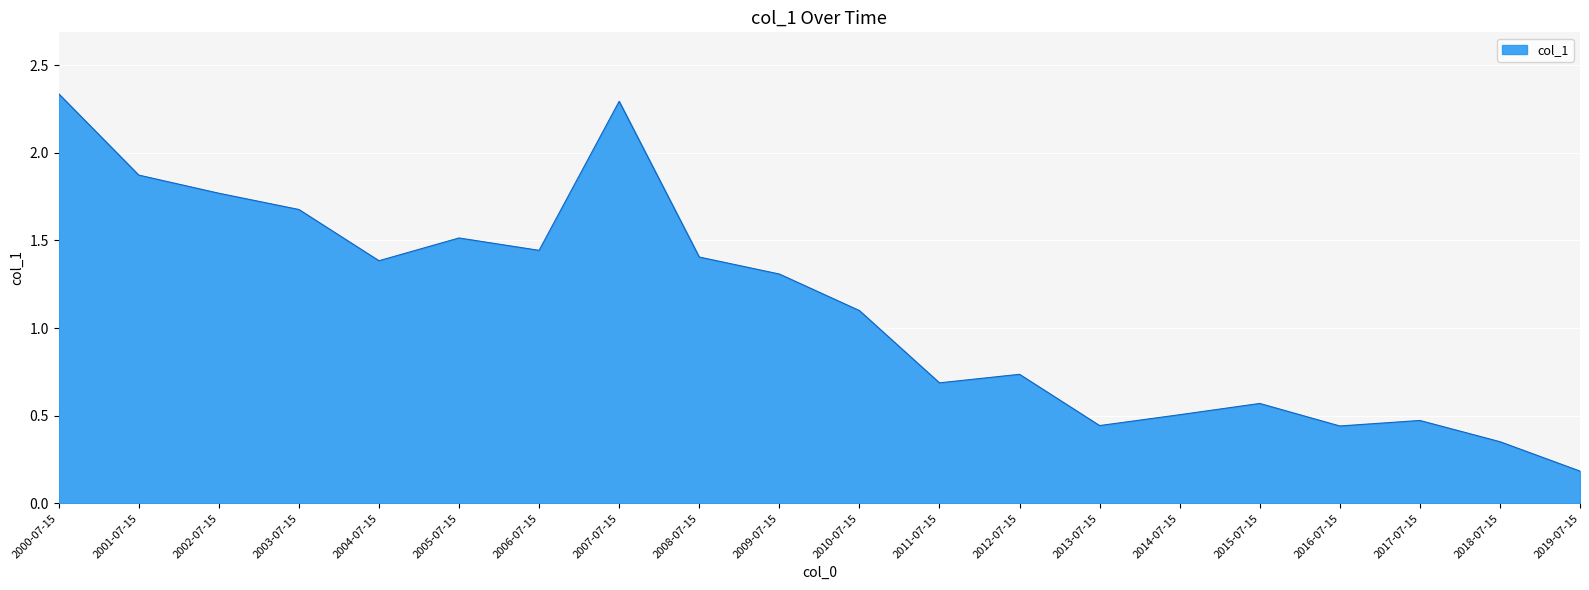

How many distinct data groups are displayed?

1